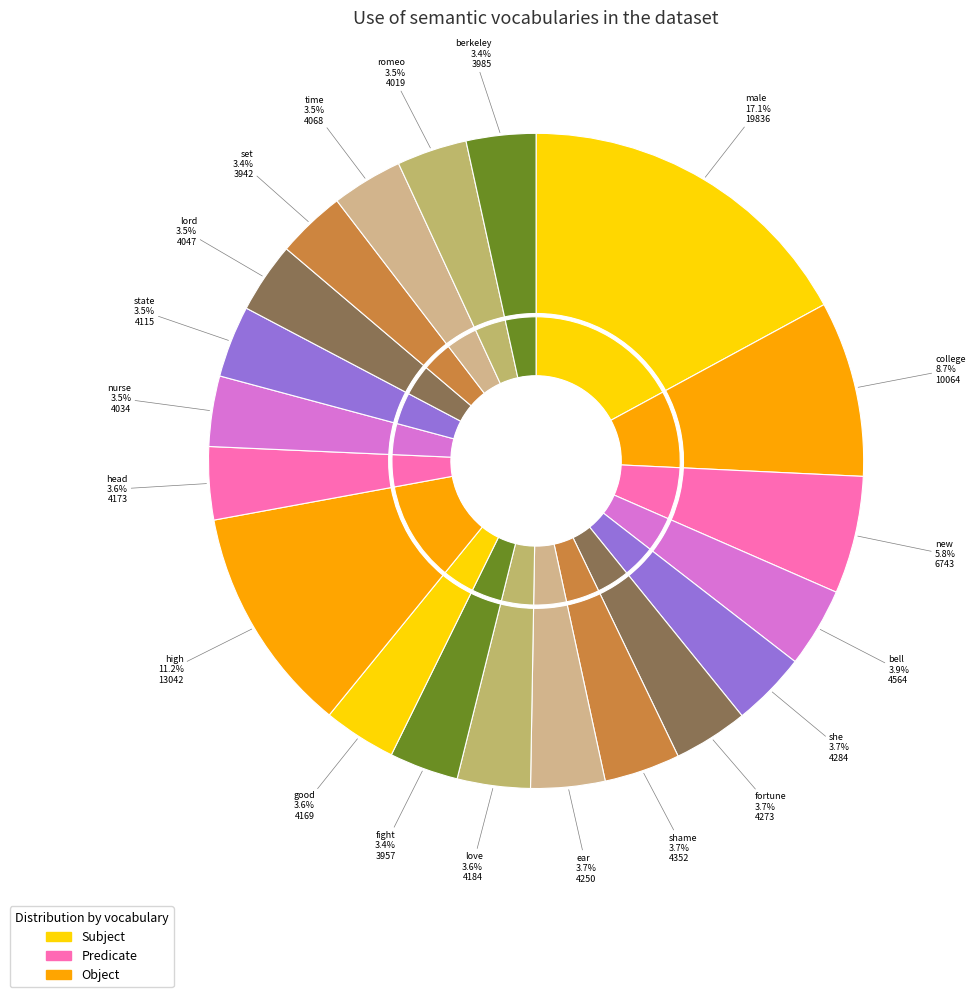

Is there a majority slice in this chart?

No